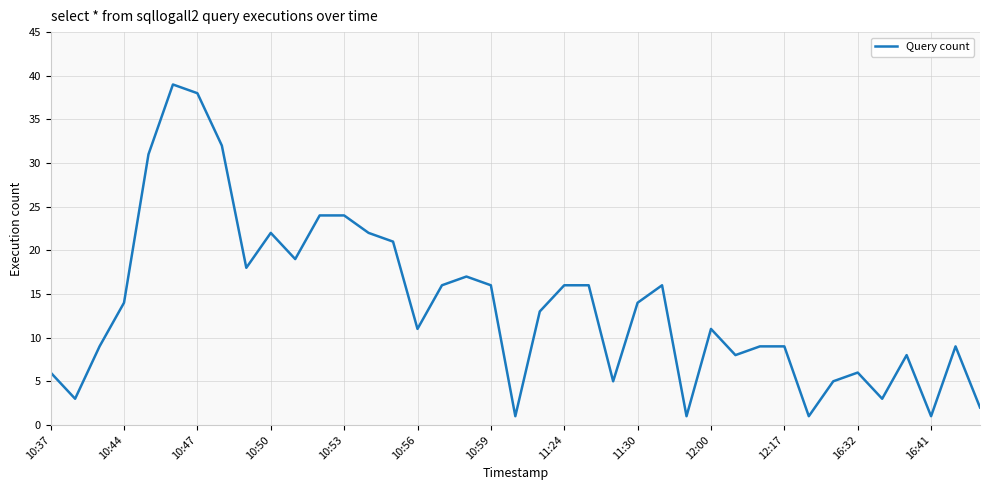

What is the maximum value shown in the chart?

39